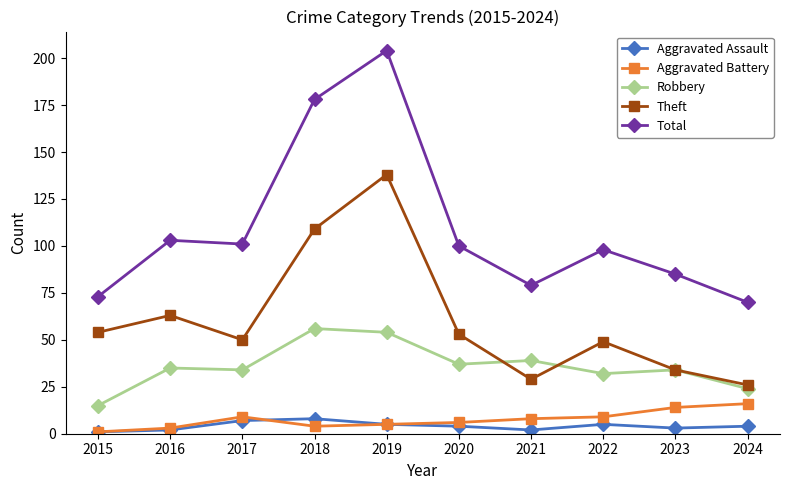

Which label corresponds to the largest value in the chart?

2019